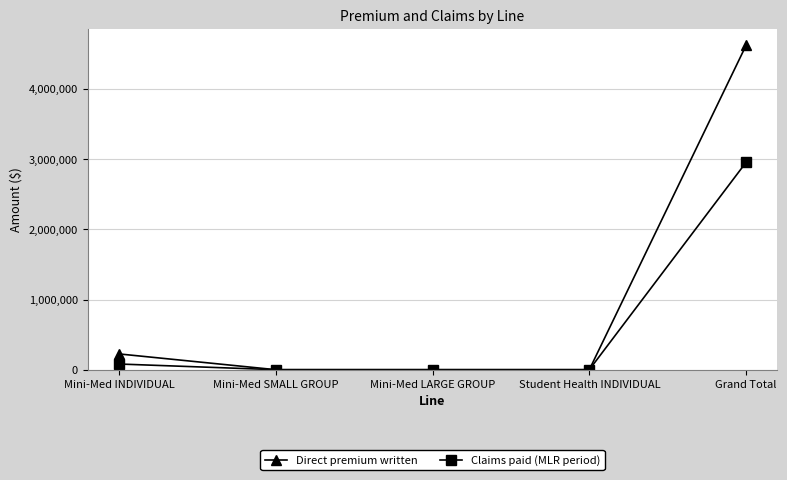

What are all the series names shown in the legend?

Direct premium written, Claims paid (MLR period)